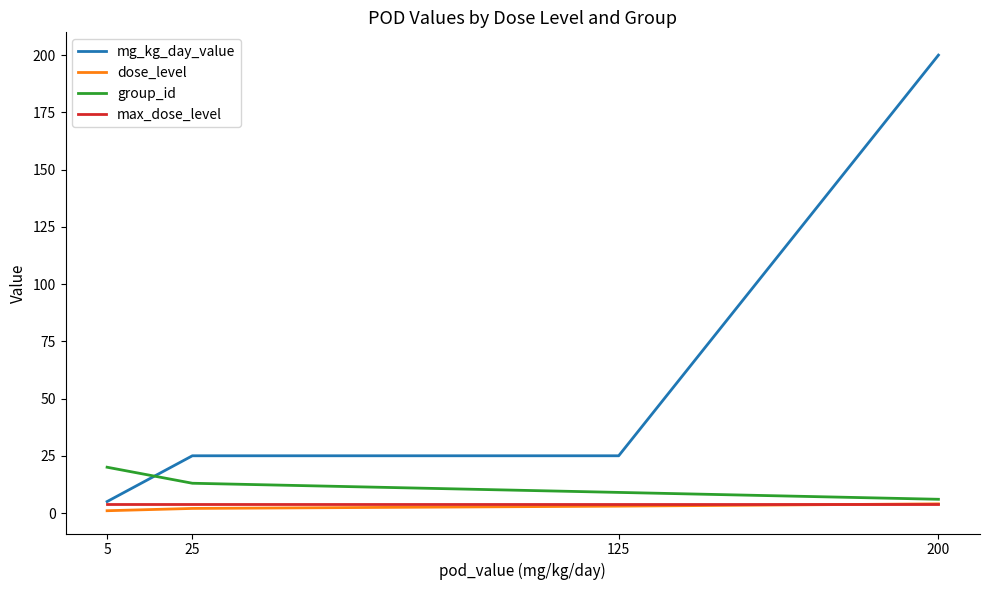

What is the difference between the highest and lowest values at 200?

196